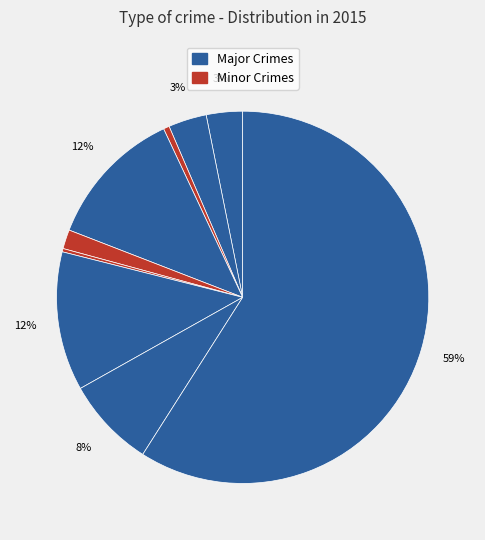

To the nearest percent, what is the average slice percentage?

11%